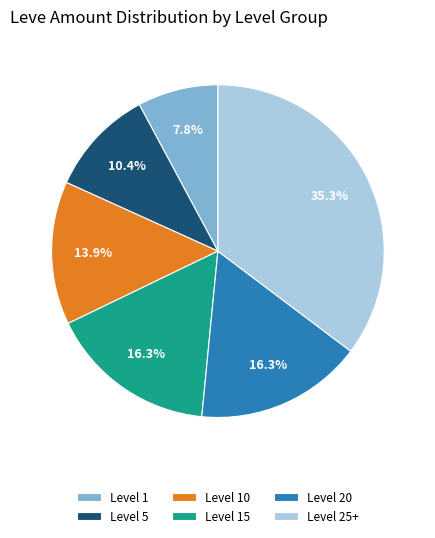

Between Level 20 and Level 25+, which is larger?

Level 25+